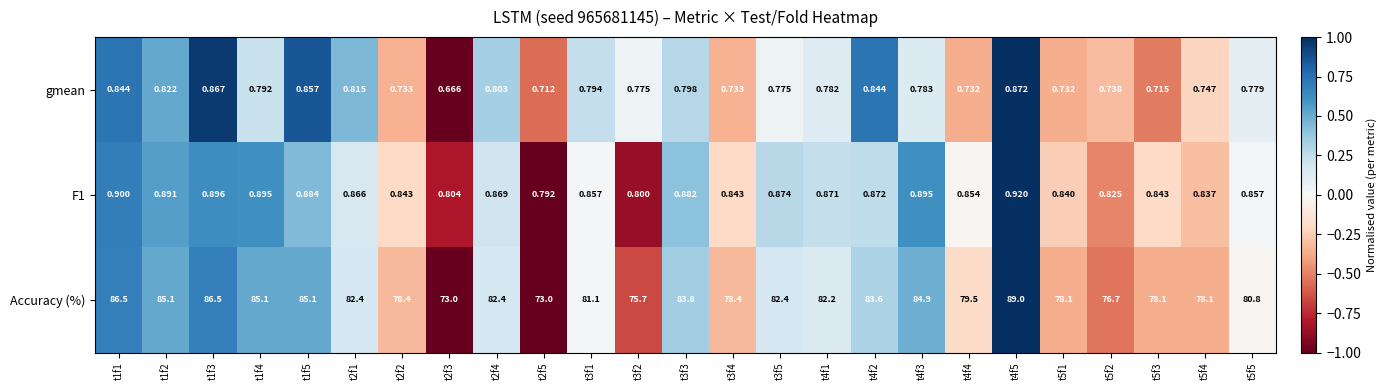

Which series has the largest total across all categories?

Accuracy (%)